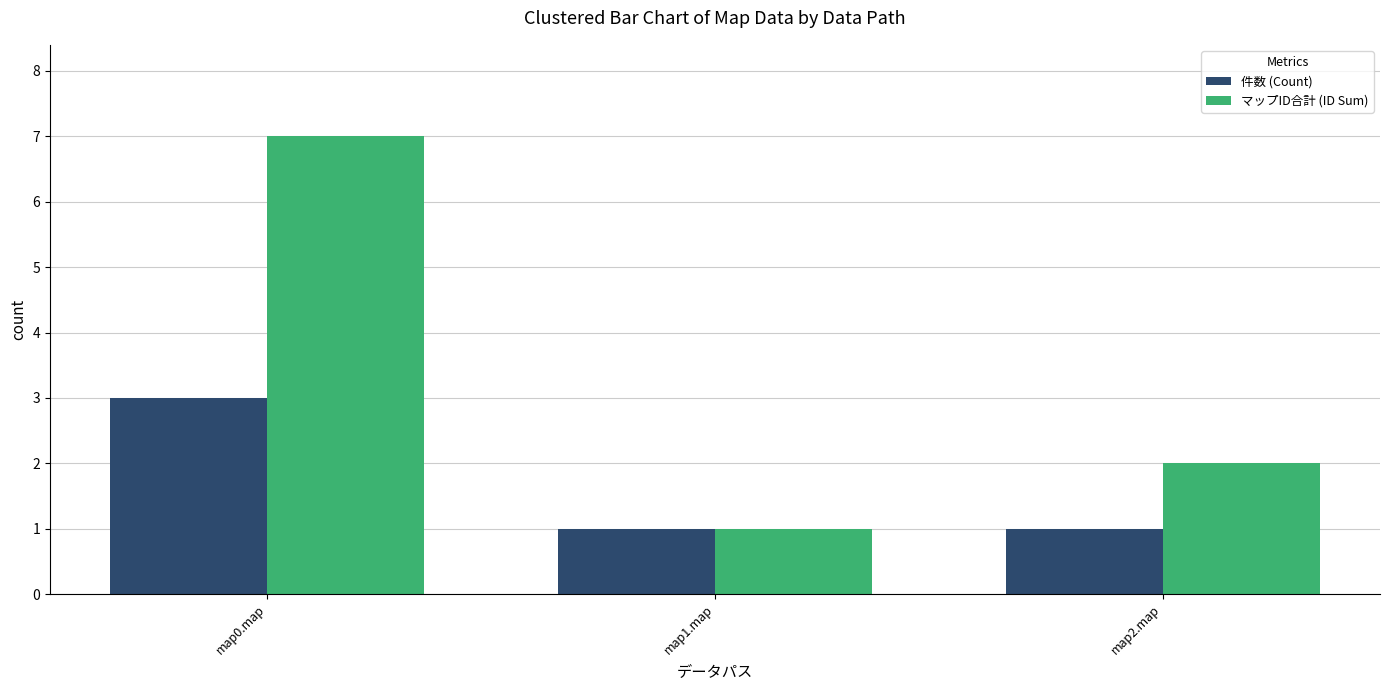

Which series has the widest spread of values?

マップID合計 (ID Sum)